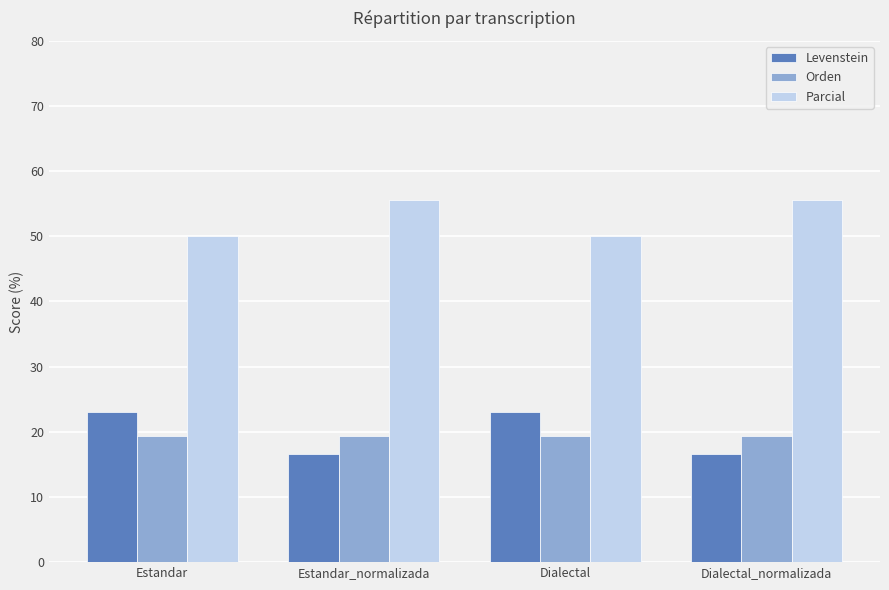

True or false: Levenstein has a value of 16.7 at Dialectal_normalizada.

True